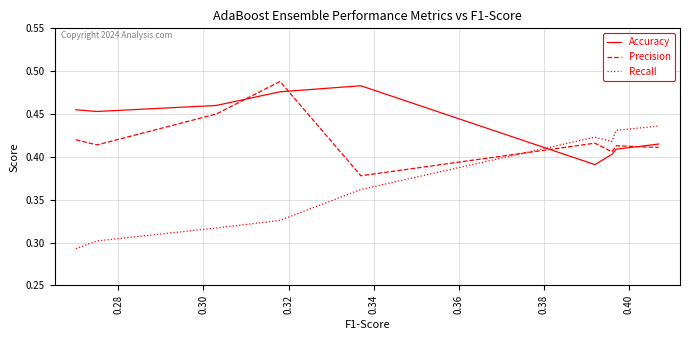

Is the value of Precision at 0.36 greater than the value of Recall at 0.26?

Yes